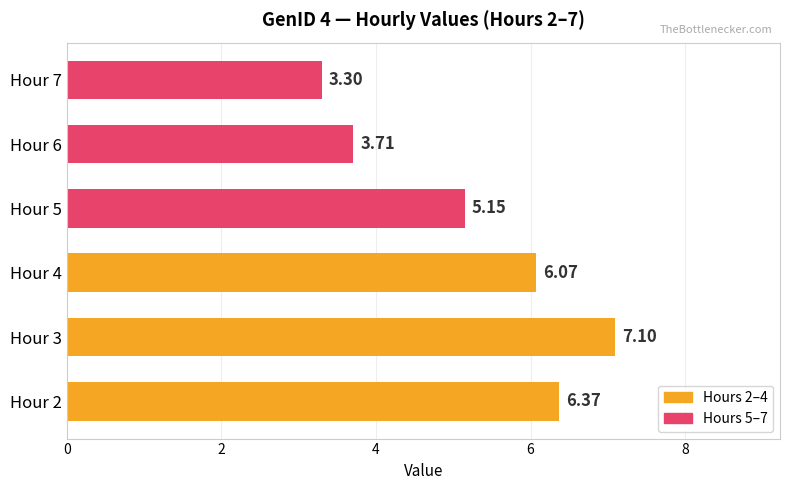

Rank the categories by value from lowest to highest.

Hour 7, Hour 6, Hour 5, Hour 4, Hour 2, Hour 3